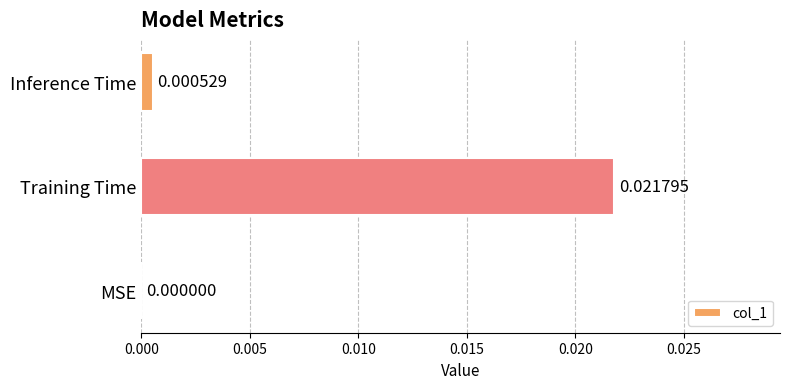

Which label corresponds to the largest value in the chart?

Training Time